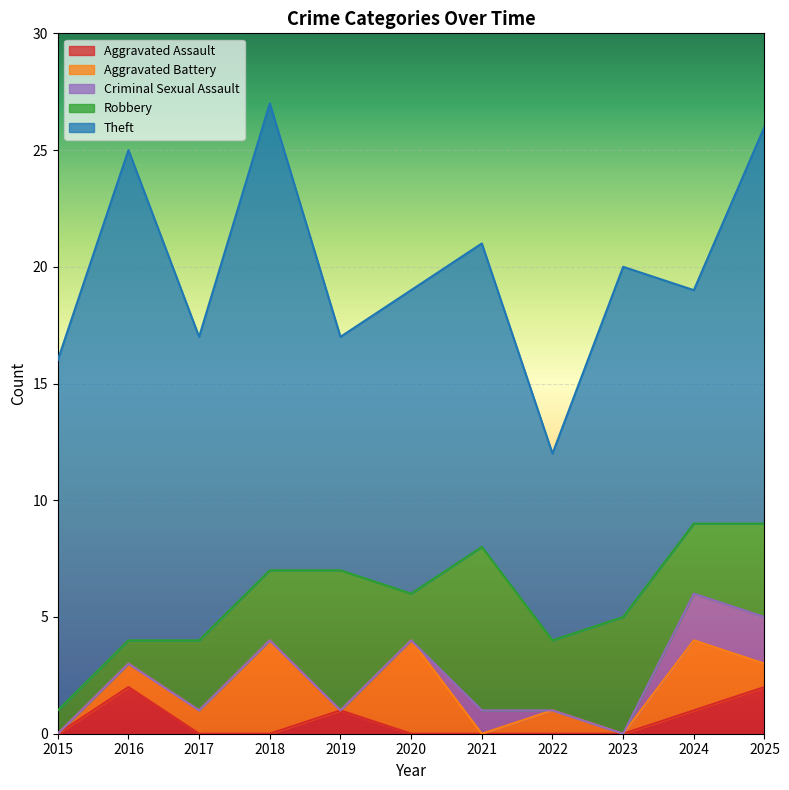

True or false: Criminal Sexual Assault and Aggravated Assault intersect in this chart.

False